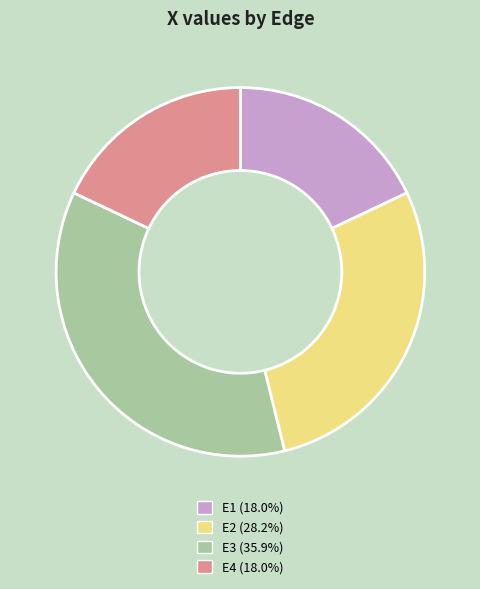

The E4 slice represents 23% of the pie. True or false?

False